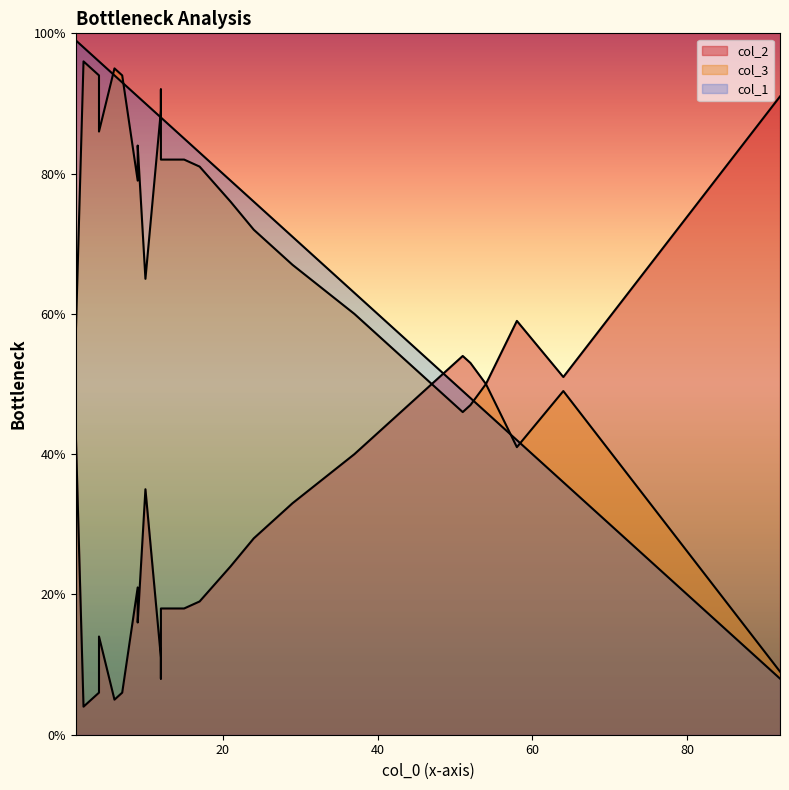

The value of col_1 at 64 is 60. True or false?

False